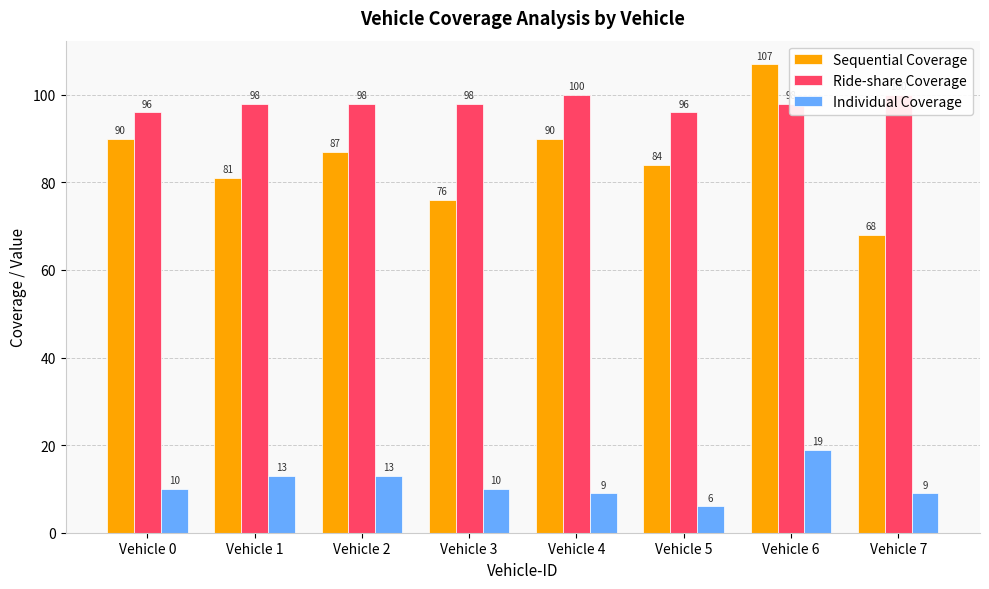

How many groups of bars are there?

8